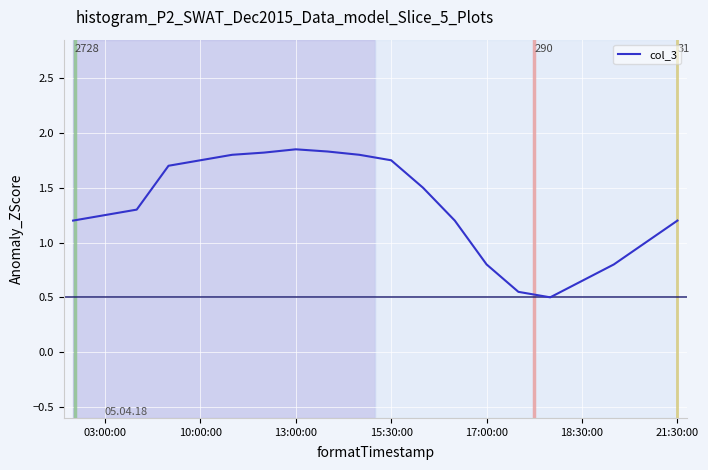

What is the smallest value displayed?

0.5